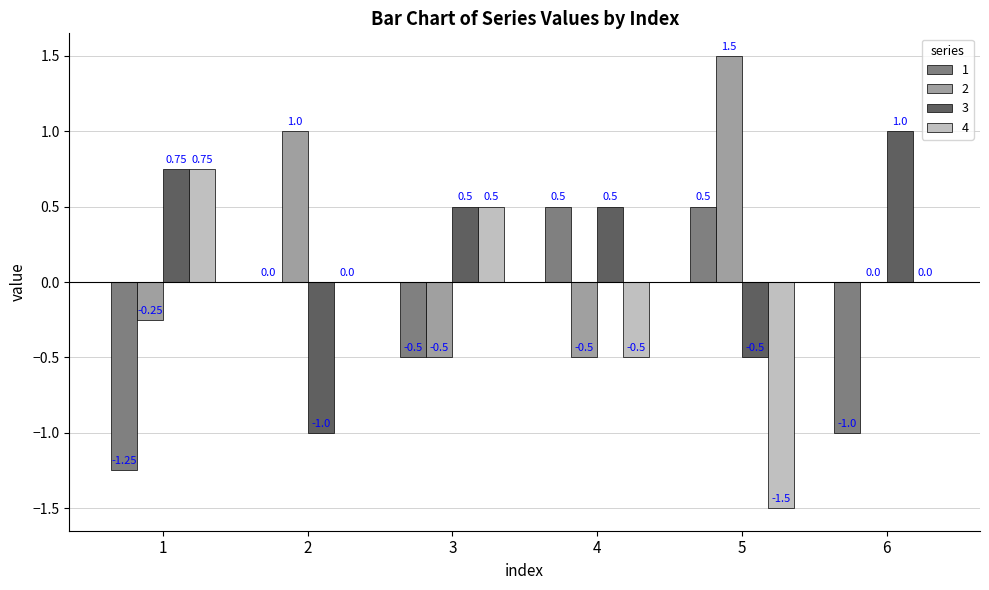

What is the sum of the 2 values at 4 and 6?

-0.5